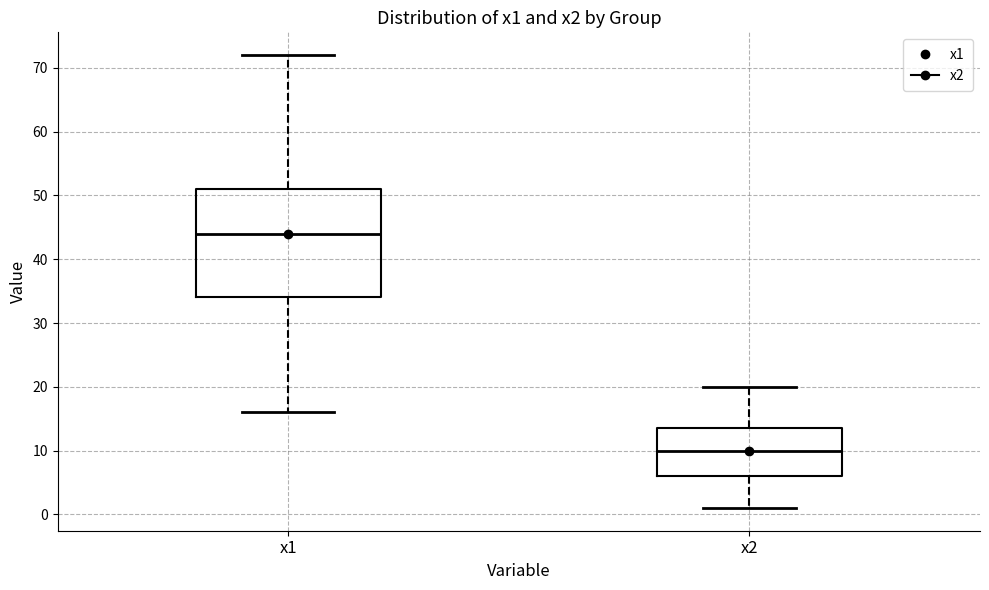

Reading left to right, read every box against the y-axis: the position of its median line, the range the box covers, and the ends of its whiskers. The values are not printed on the chart, so give them approximately, as read against the axis.

x1: median 44, box 34 to 51, whiskers 16 to 72
x2: median 10, box 6 to 14, whiskers 1 to 20